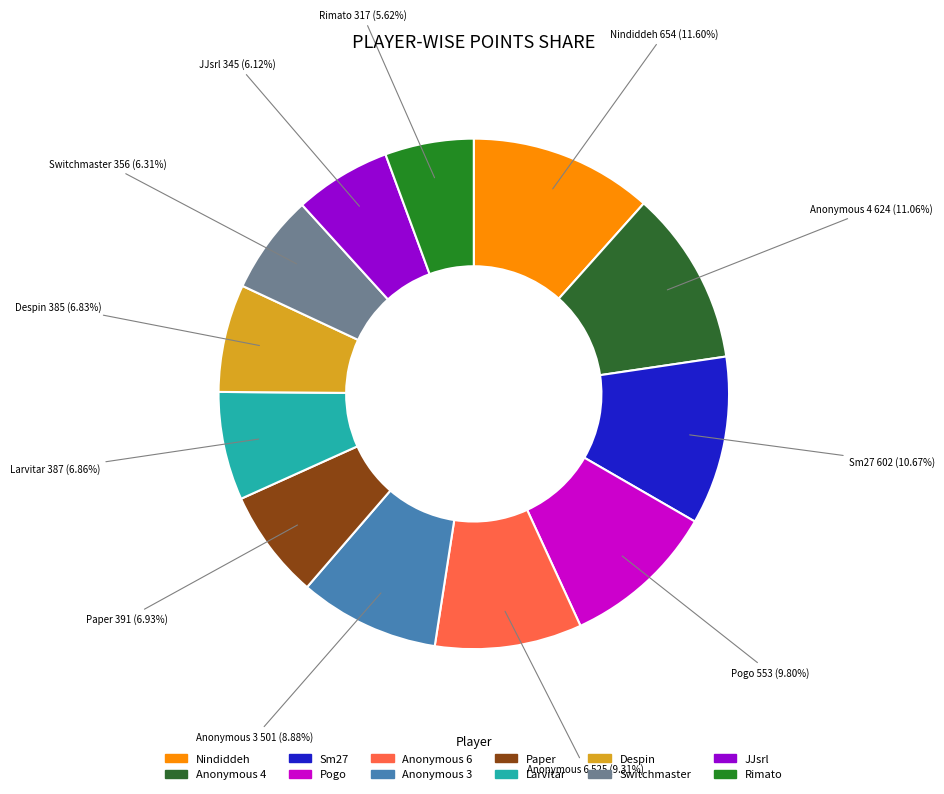

What portion of the pie excludes Anonymous 4?

88.9%